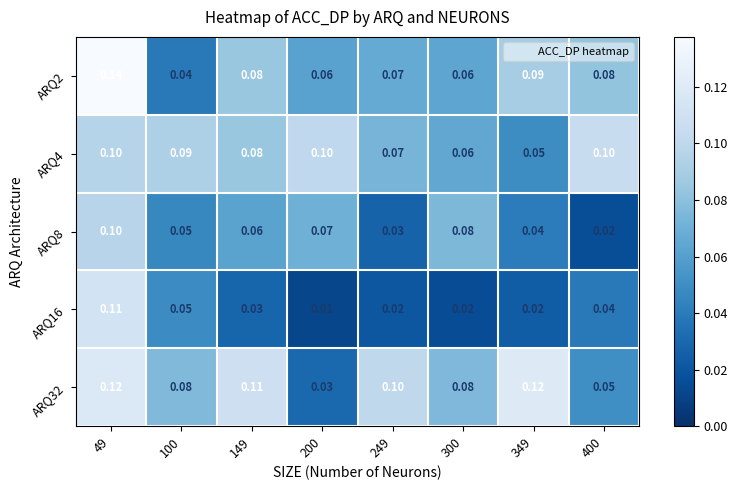

What is the difference between the highest and lowest values at 349?

0.1